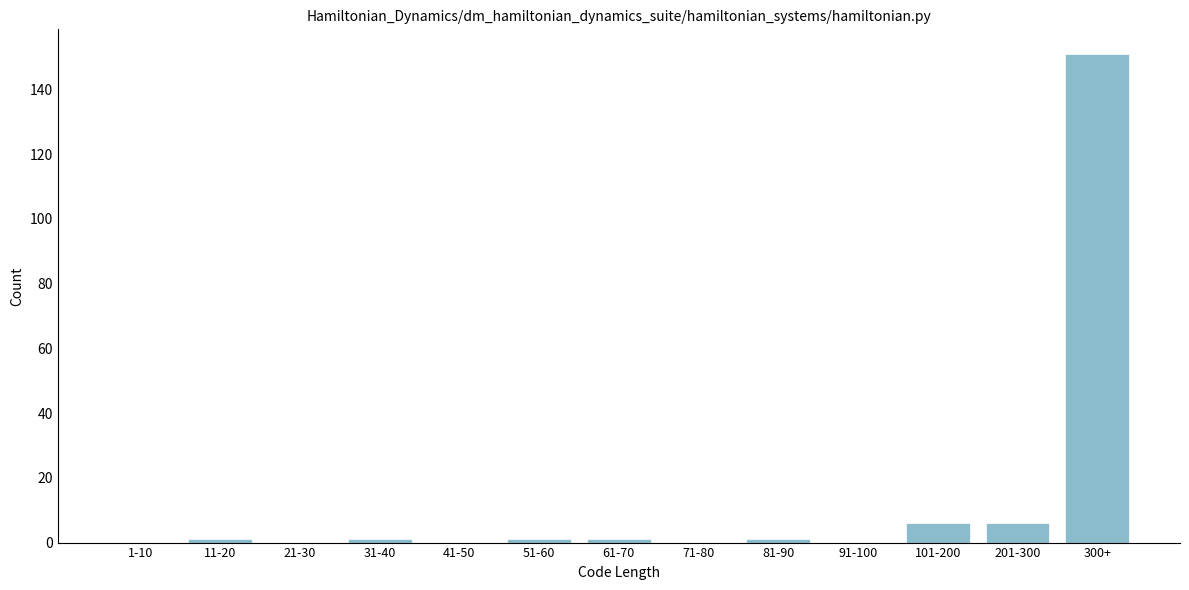

Reading left to right, extract all data points from this chart.

1-10=0	11-20=1	21-30=0	31-40=1	41-50=0	51-60=1	61-70=1	71-80=0	81-90=1	91-100=0	101-200=6	201-300=6	300+=151